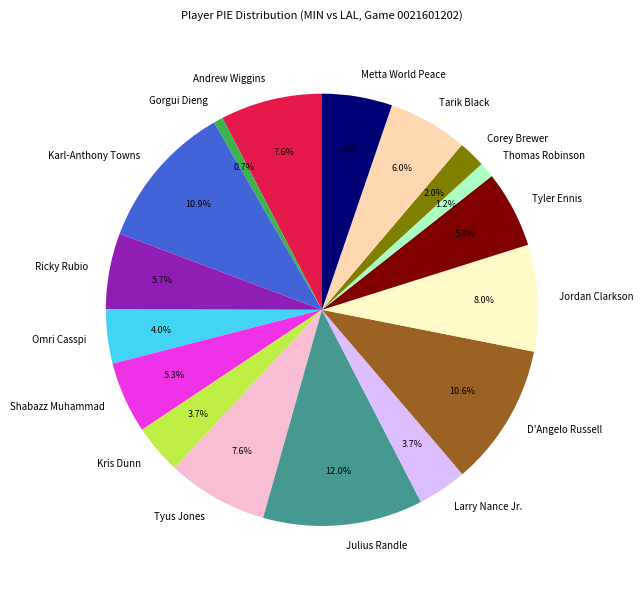

To the nearest percent, what is the difference between the Julius Randle and Thomas Robinson slice percentages?

11%